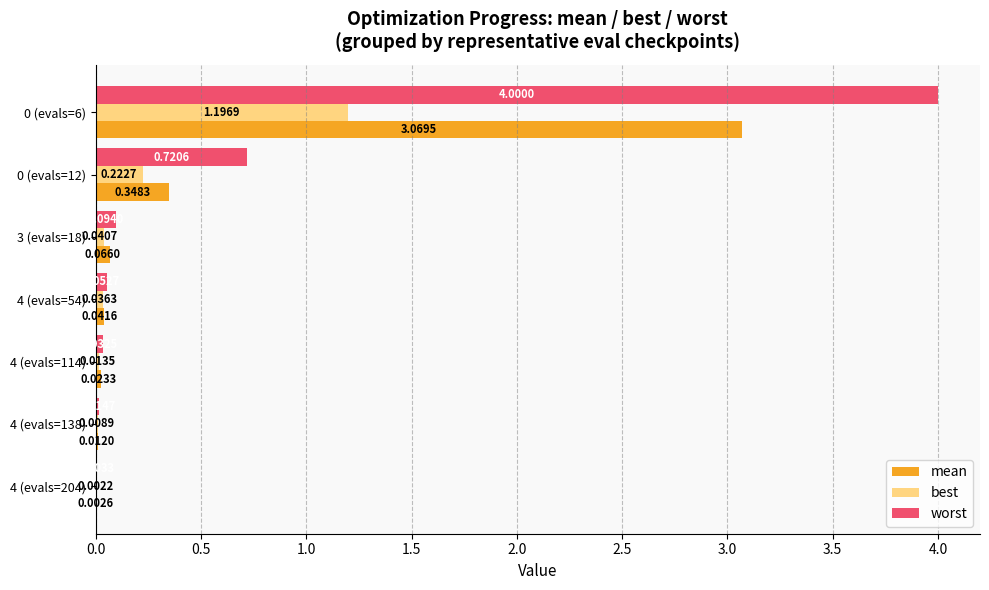

Between 3 (evals=18) and 4 (evals=114), which series saw the biggest shift?

worst